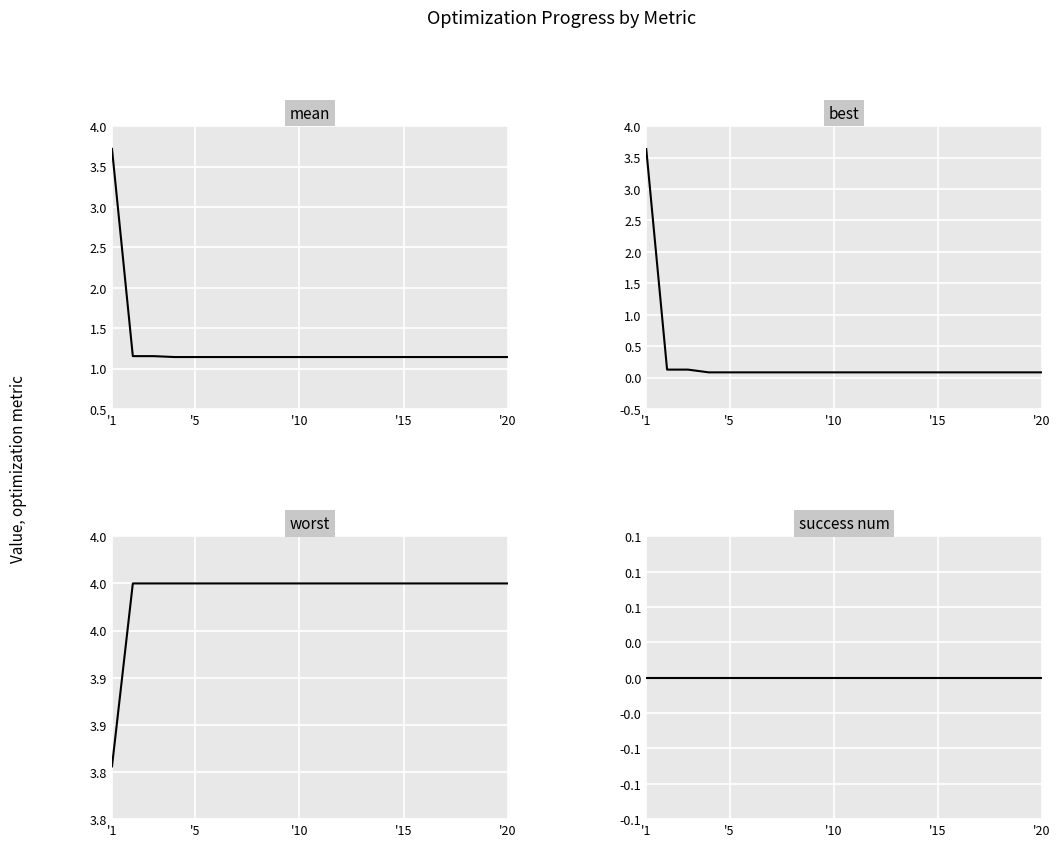

Which series has the largest total across all categories?

worst